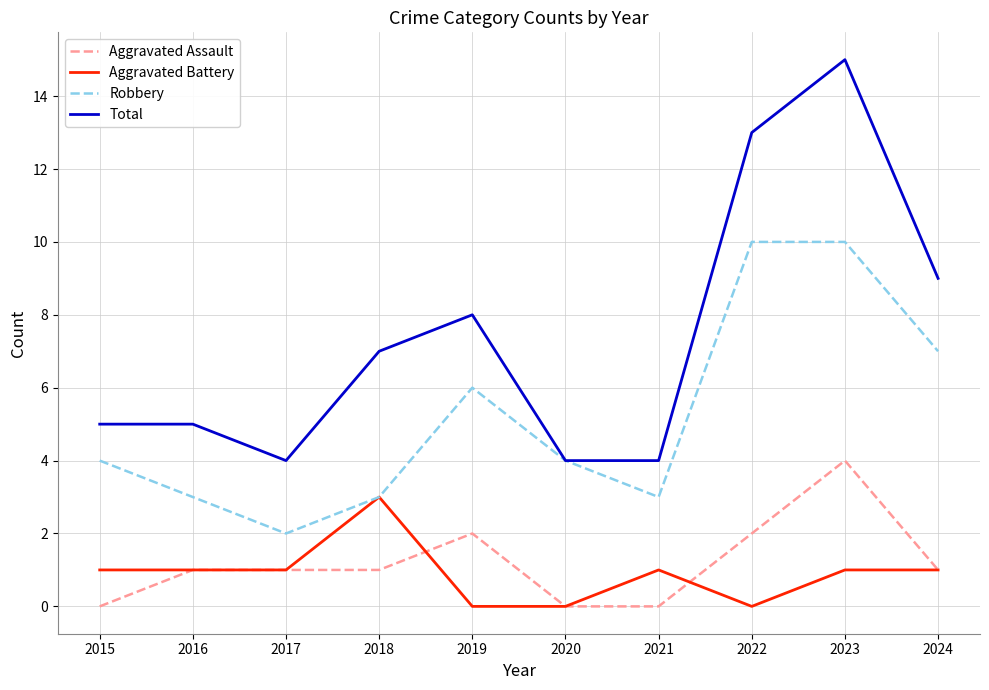

How many series are shown in this chart?

4